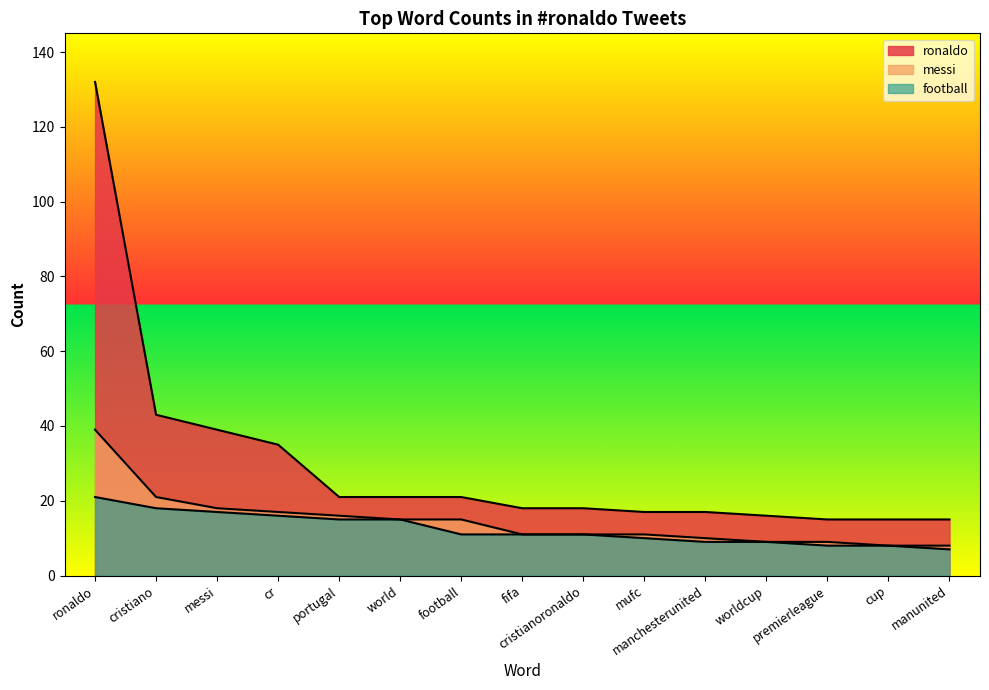

The value of football at fifa is 19. True or false?

False